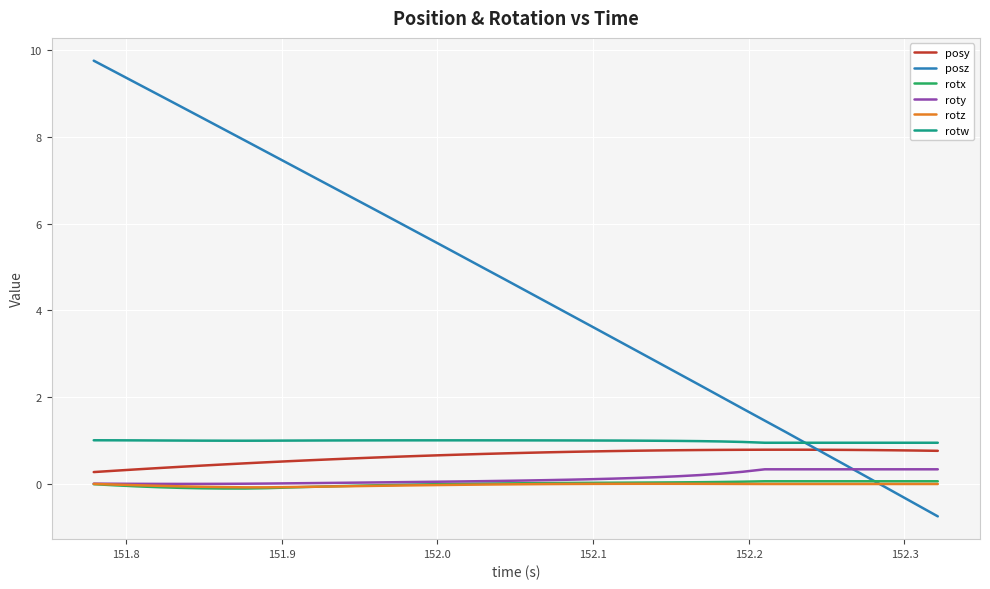

What is the maximum value shown in the chart?

9.8